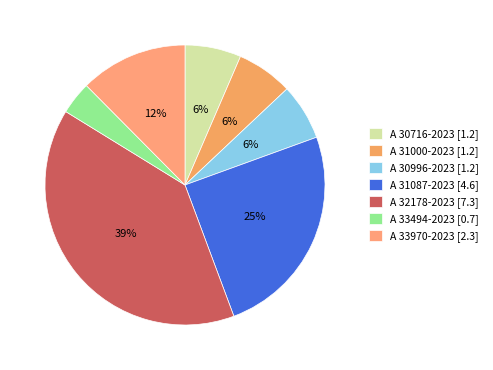

Is it true that A 33494-2023 is 17% of the pie?

False